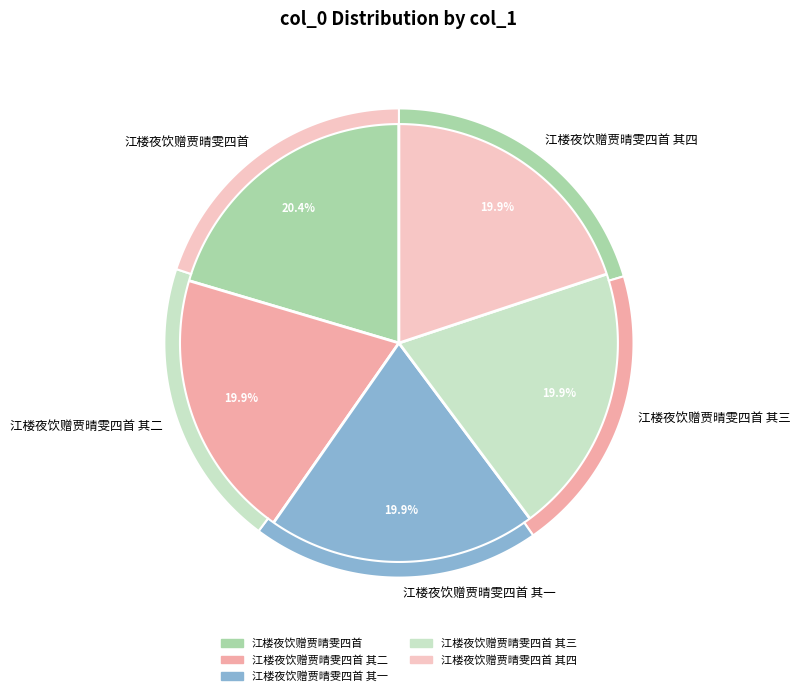

Combined, do 江楼夜饮赠贾晴雯四首 其三 and 江楼夜饮赠贾晴雯四首 其一 account for over 50%?

No